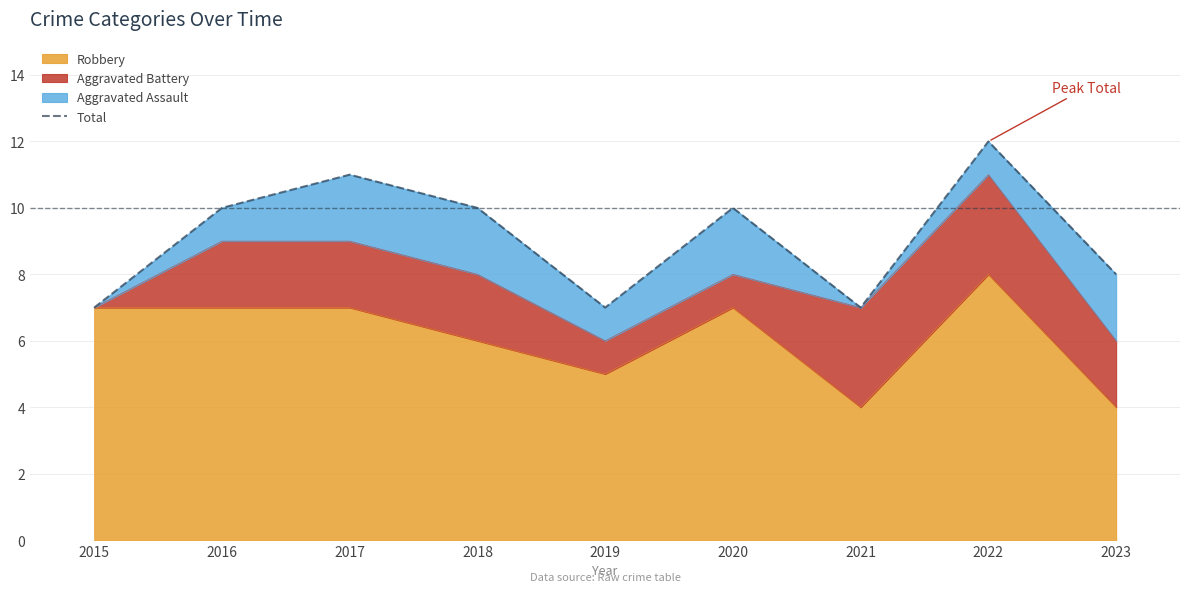

True or false: the data shows 7 at 2021.

True